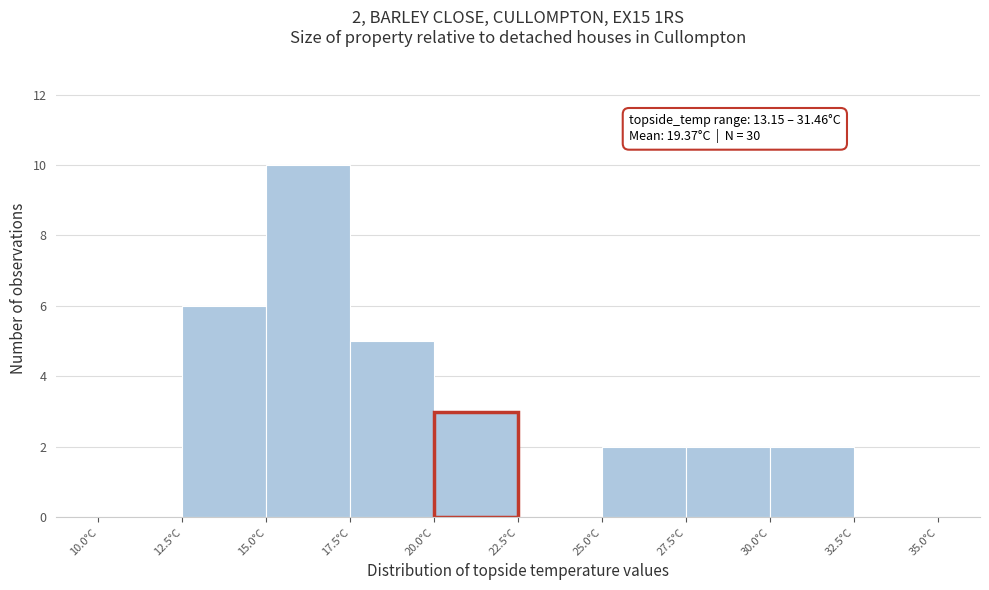

Over which range of the x-axis is the bar tallest?

15.0 to 17.5